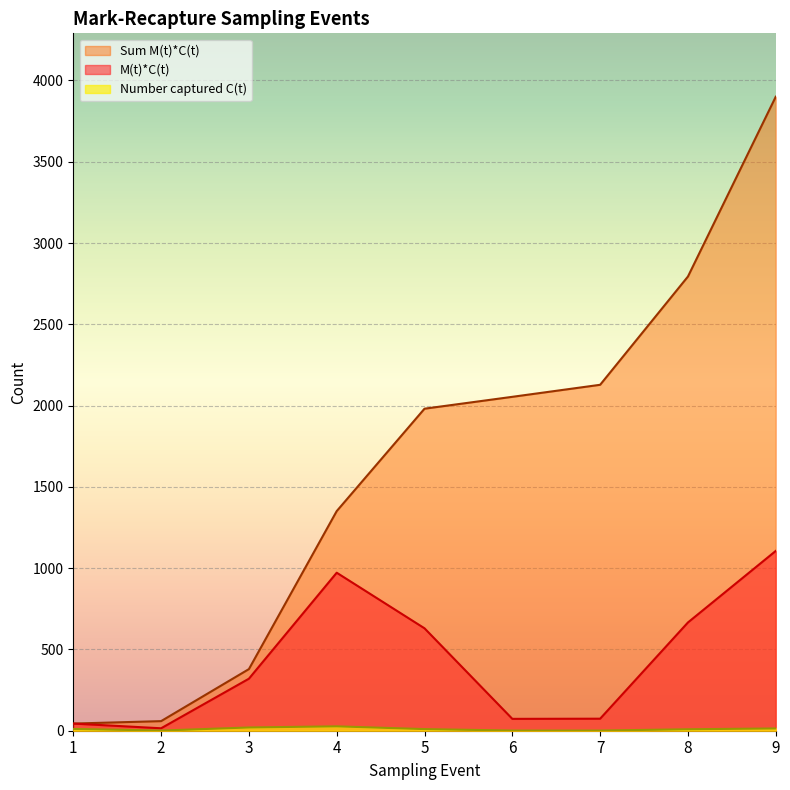

Which label corresponds to the smallest value in the chart?

2